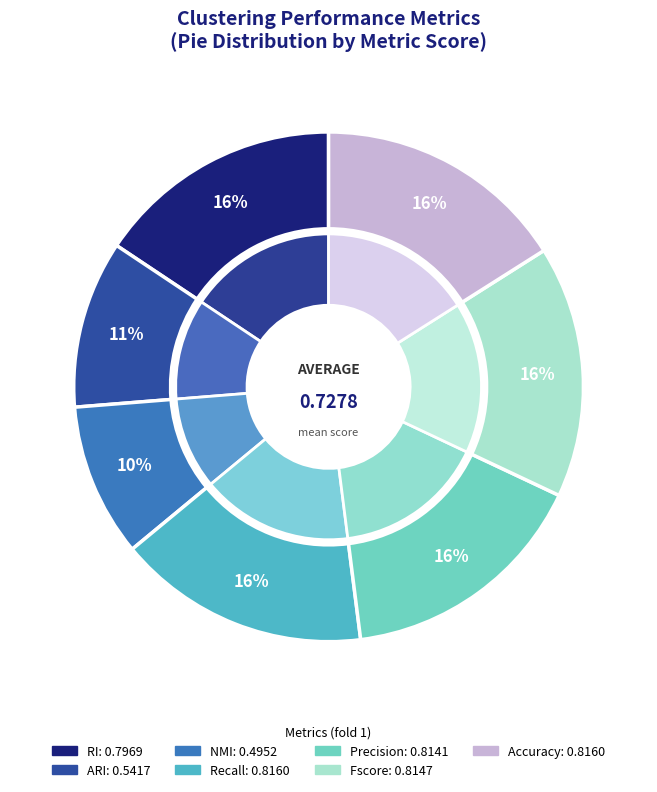

Which slice is the smallest?

NMI